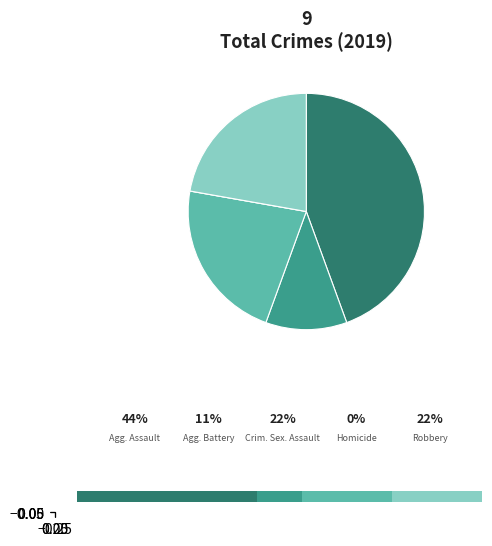

What is the change in value from Aggravated Assault to Robbery?

-2